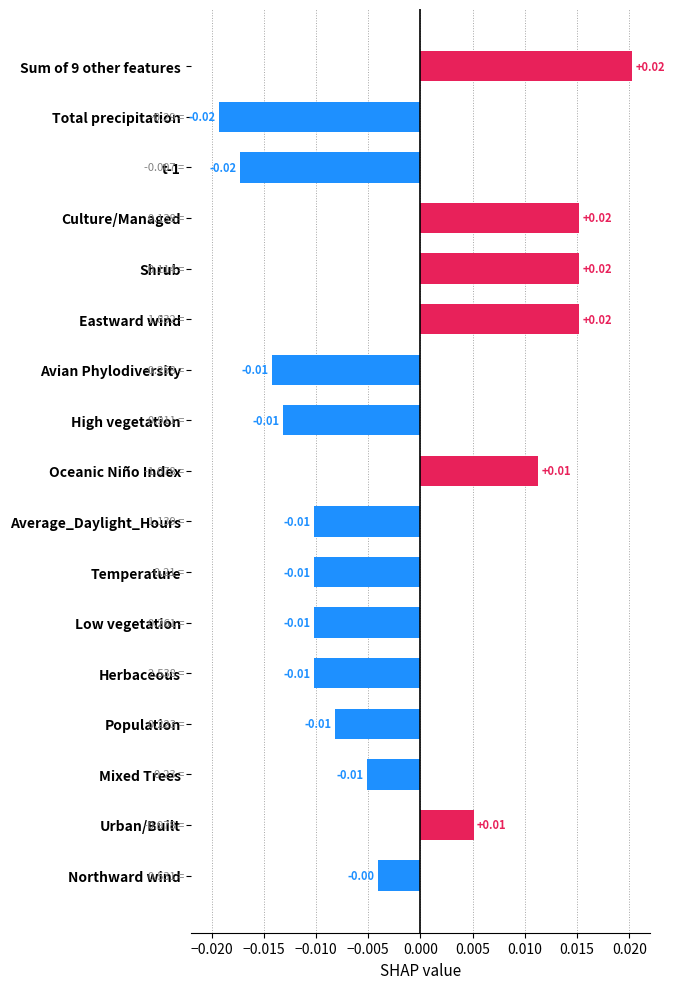

Where is the data nearest to the value 0?

Northward wind